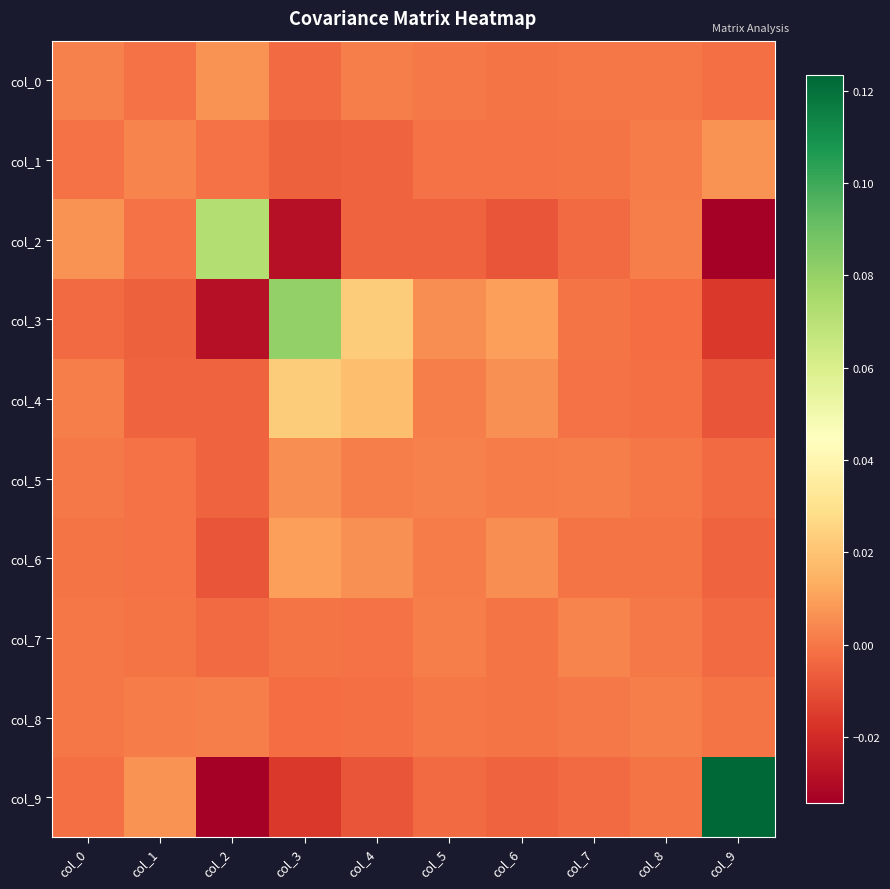

Between col_4 and col_6, which series saw the biggest shift?

col_3